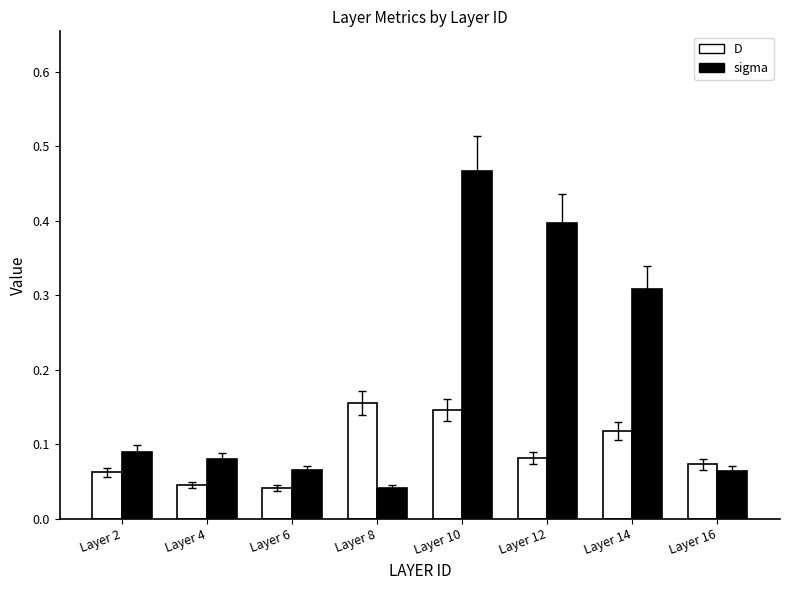

What is the difference between the sigma values at Layer 6 and Layer 10?

0.4